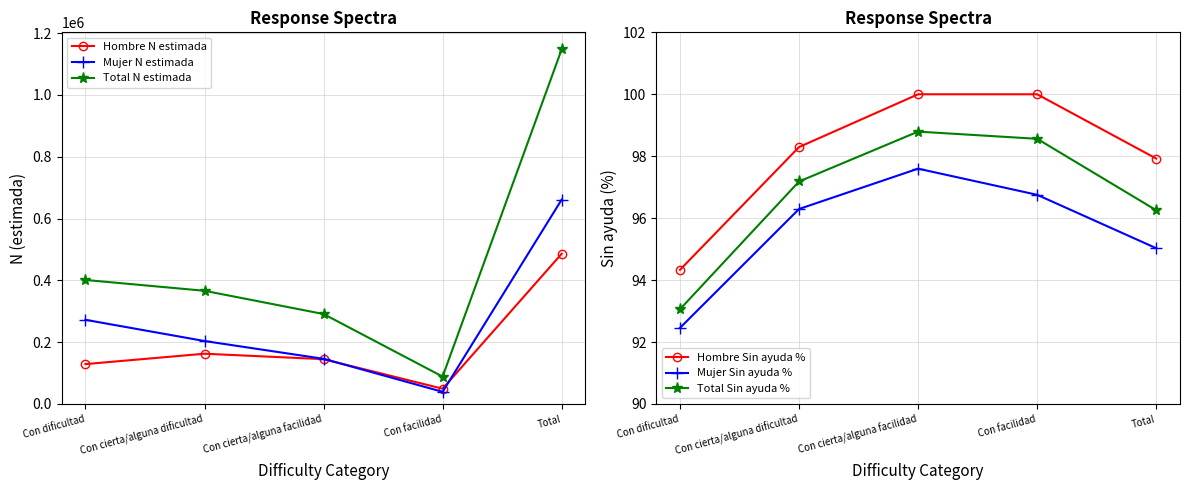

Where is Mujer N estimada nearest to the value 350173?

Con dificultad